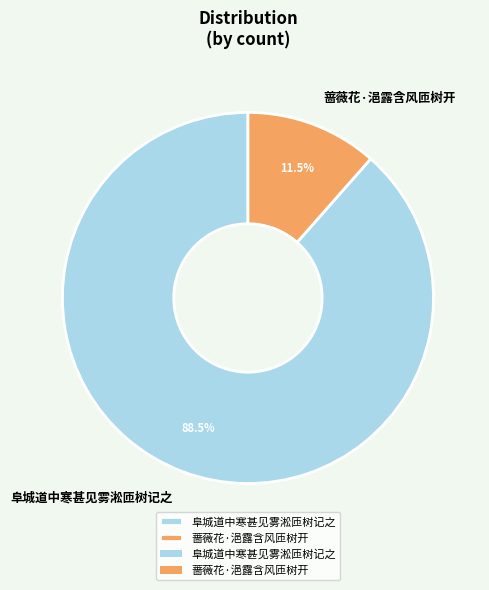

Which category has the smallest portion of the pie?

蔷薇花·浥露含风匝树开